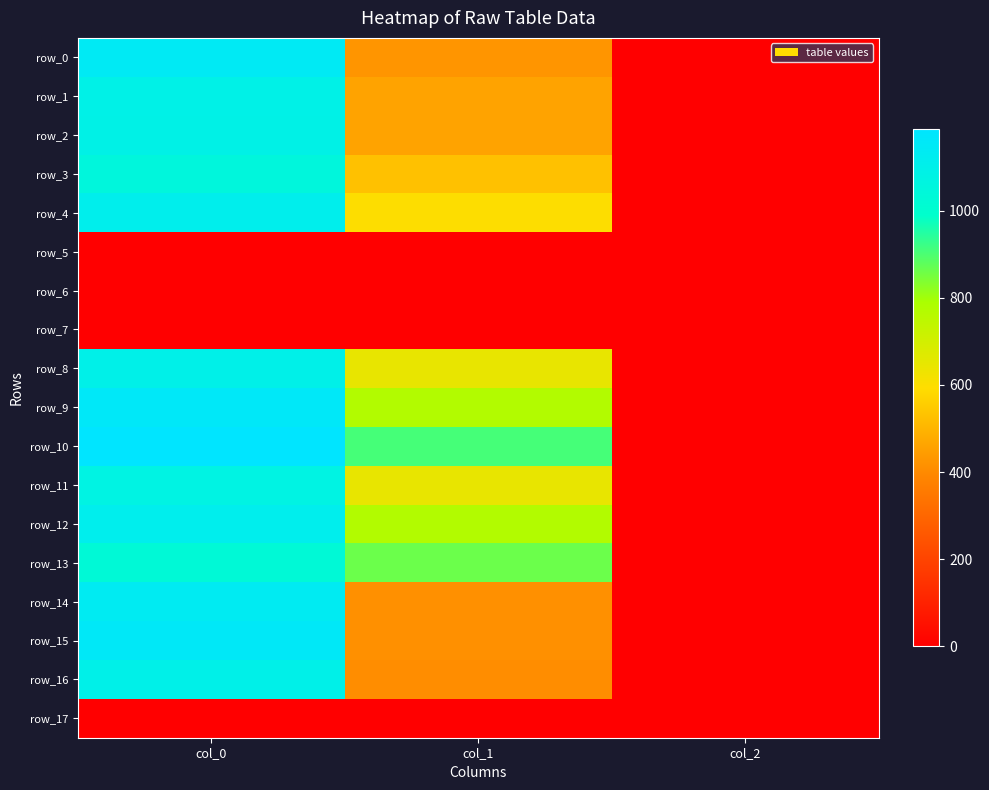

What is the difference between the second highest and minimum values in the row_4 series?

595.4